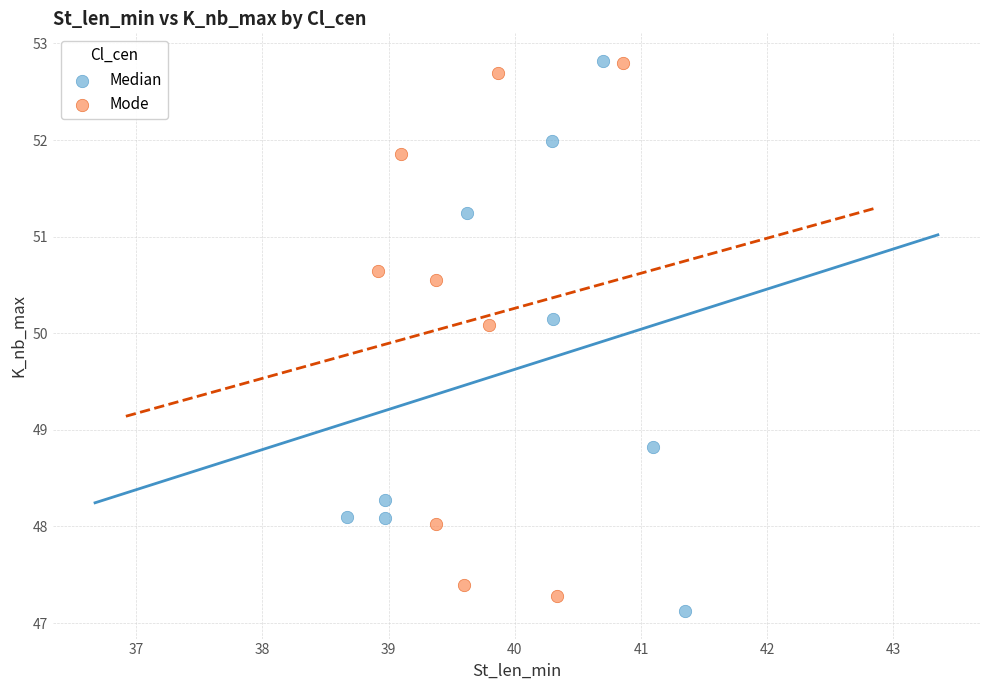

What are all the series names shown in the legend?

Median, Mode